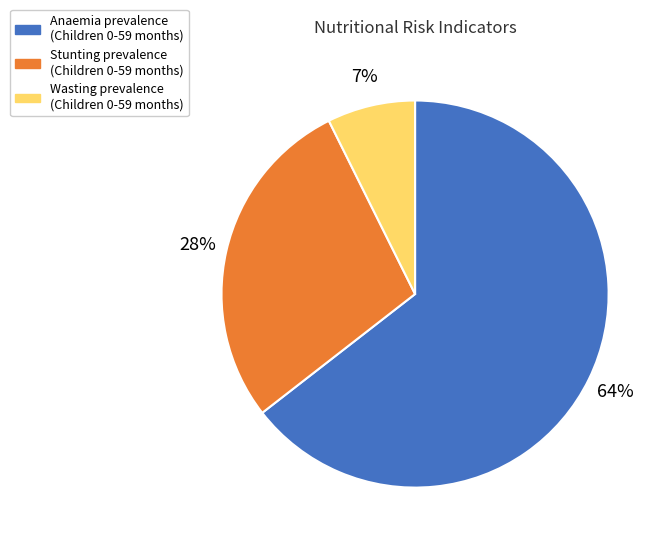

Which category has the biggest portion of the pie?

Anaemia prevalence (Children 0-59 months)